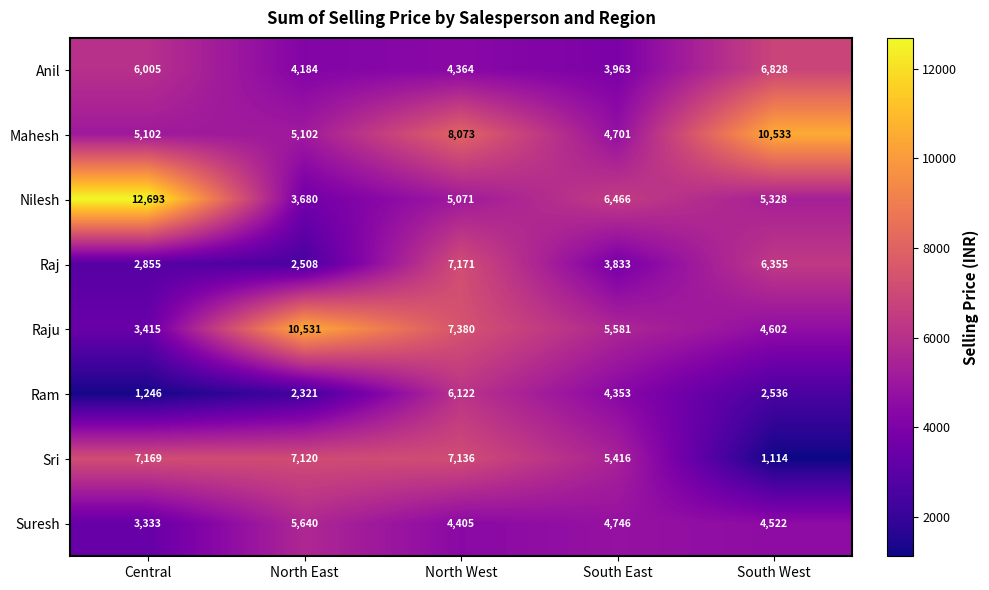

Which series has the largest total across all categories?

Mahesh